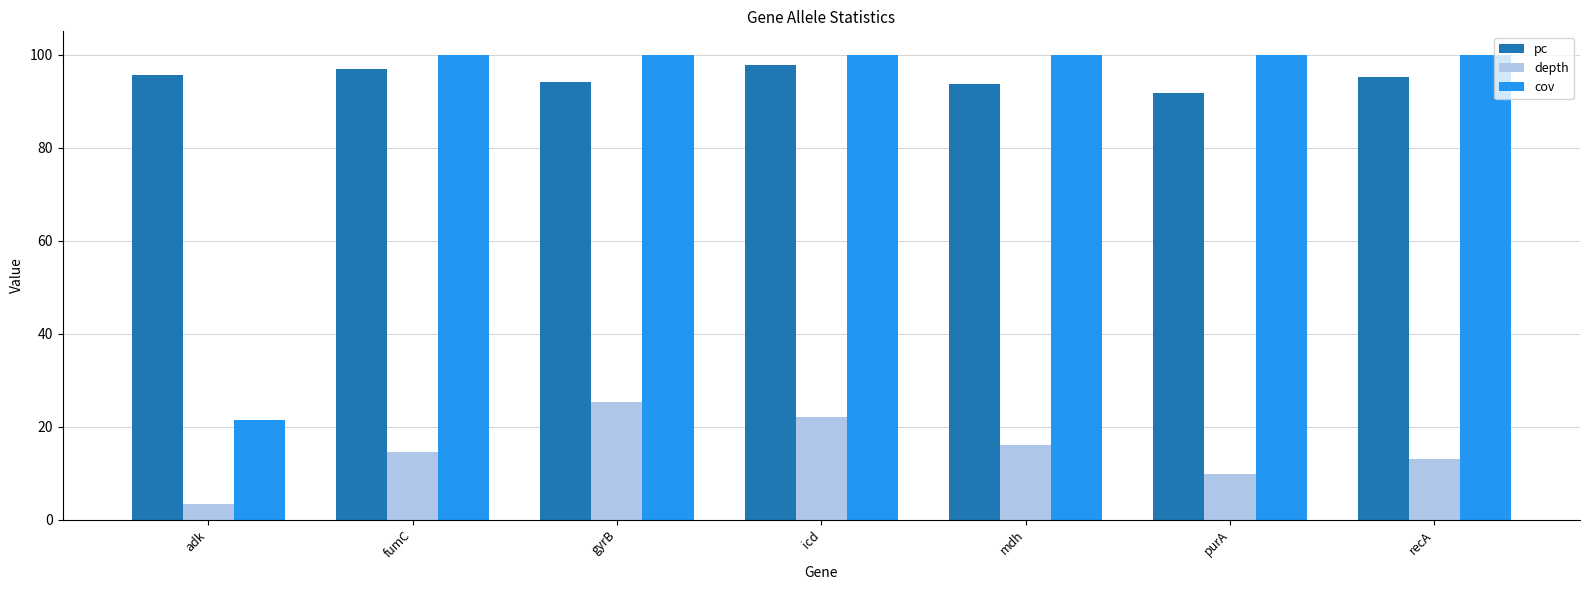

Reading left to right, extract all data points from this chart.

pc: adk=95.7	fumC=96.8	gyrB=94.1	icd=97.7	mdh=93.6	purA=91.6	recA=95.1
depth: adk=3.3	fumC=14.6	gyrB=25.2	icd=22.1	mdh=16.1	purA=9.8	recA=13.0
cov: adk=21.5	fumC=100.0	gyrB=100.0	icd=100.0	mdh=100.0	purA=100.0	recA=100.0